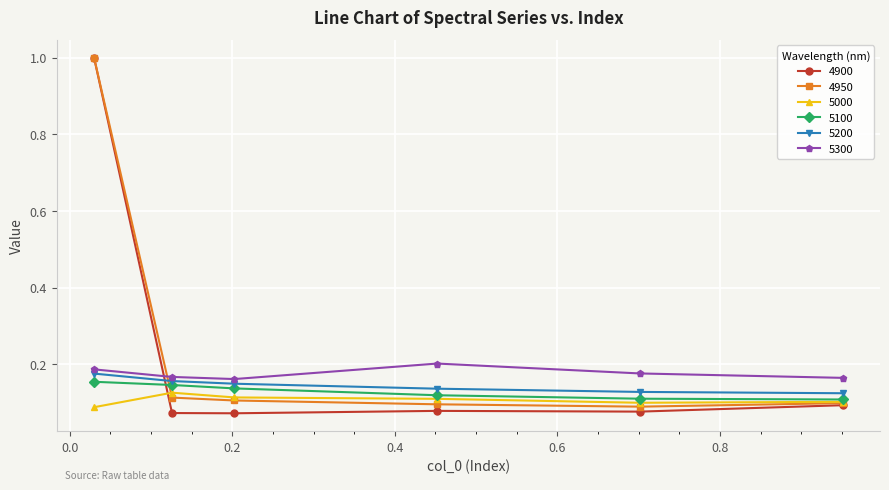

True or false: 5100 has more than 2 points higher than both neighbors.

False